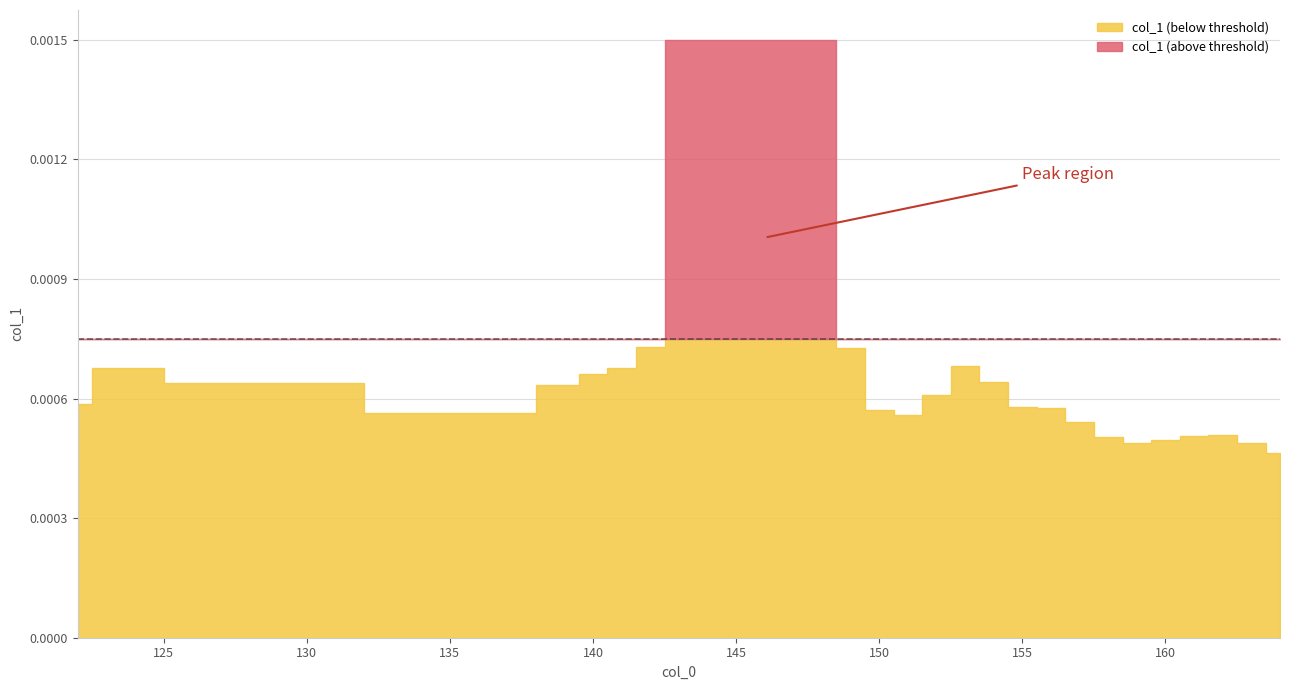

List the labels in order of value, largest first.

146, 147, 145, 148, 144, 143, 142, 149, 153, 141, 123, 140, 154, 127, 139, 152, 122, 155, 156, 150, 137, 151, 157, 162, 161, 158, 160, 163, 159, 164